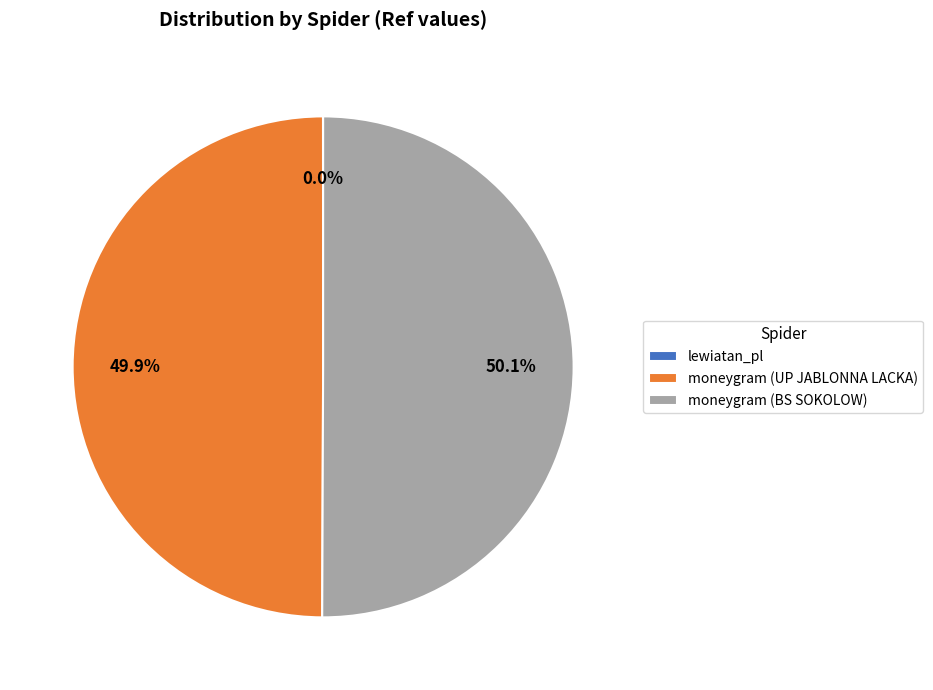

What is the ratio of the value at moneygram (BS SOKOLOW) to the value at moneygram (UP JABLONNA LACKA)?

1.0